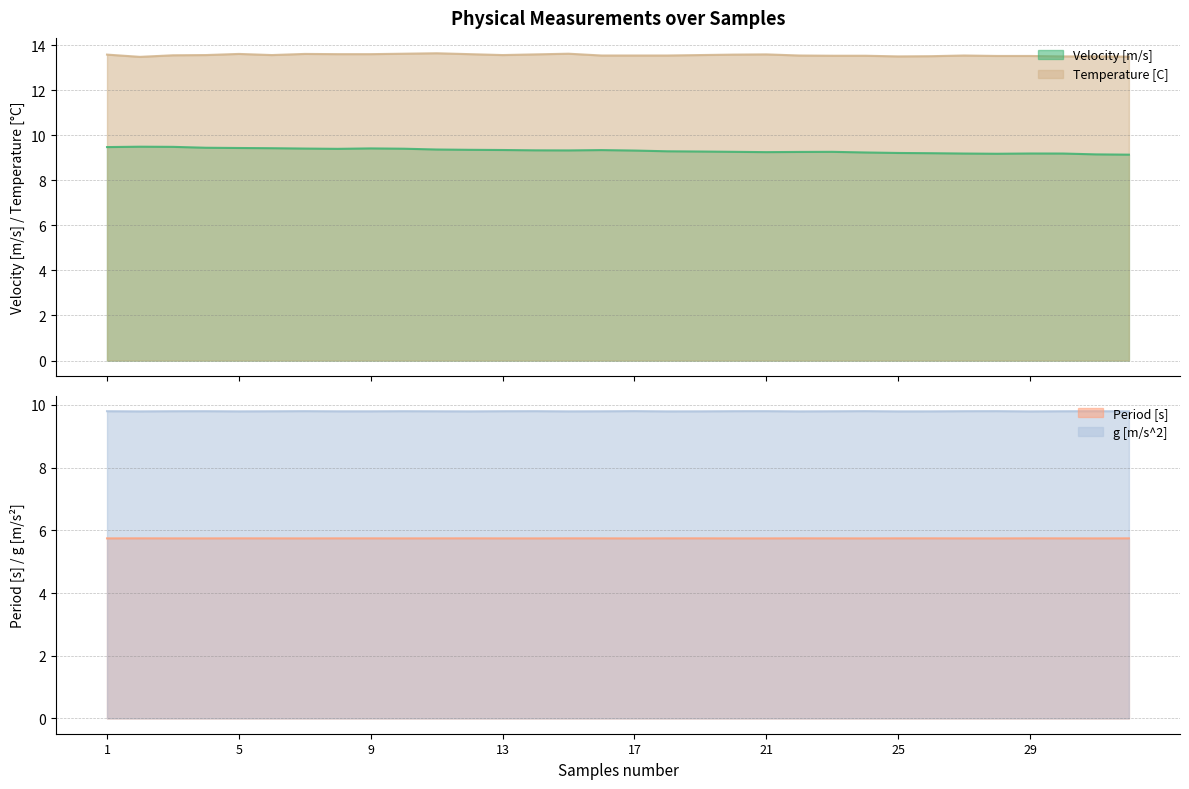

True or false: Temperature [C] and Period [s] intersect in this chart.

False